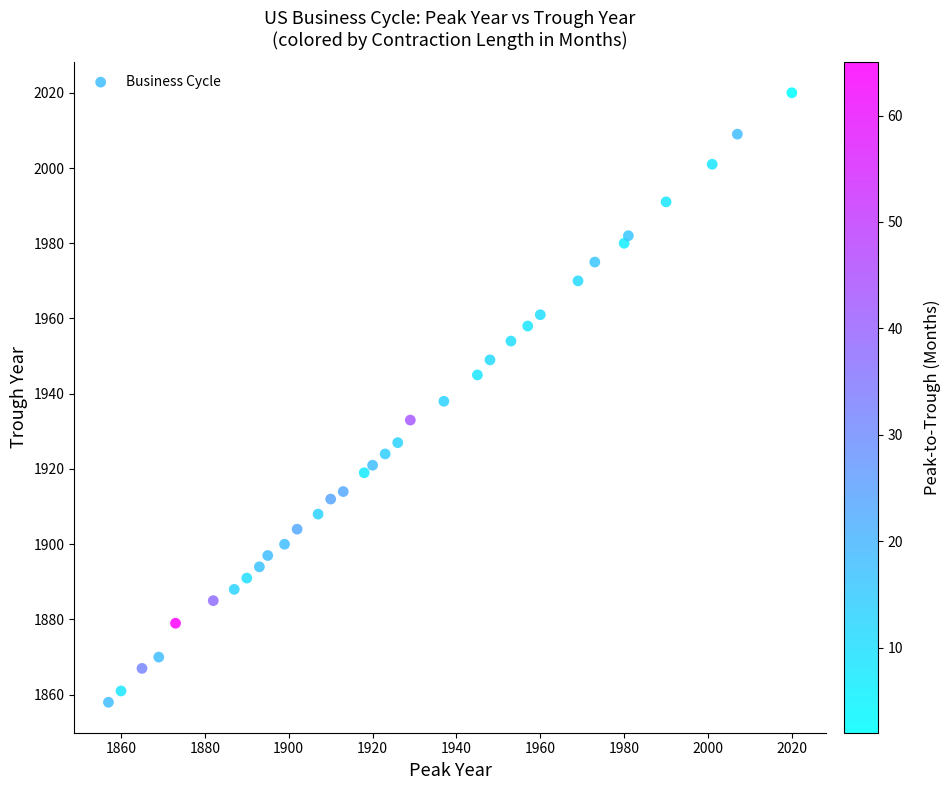

What is the range of Y values (max minus min)?

162